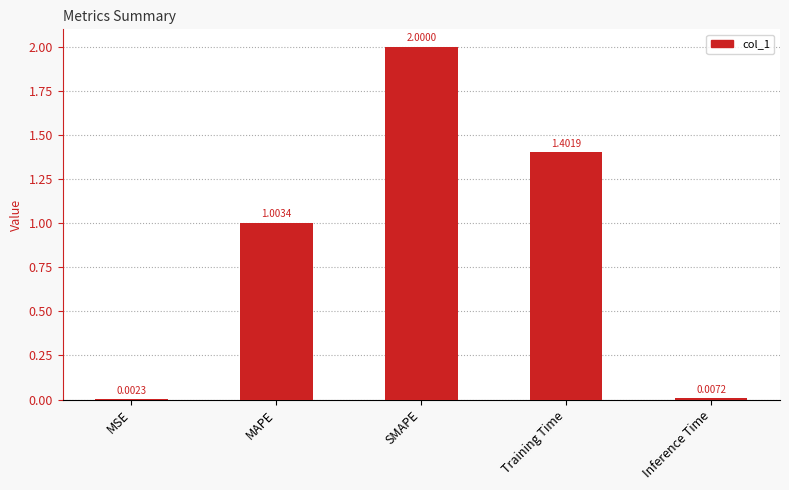

What is the change in value from MSE to SMAPE?

+2.0